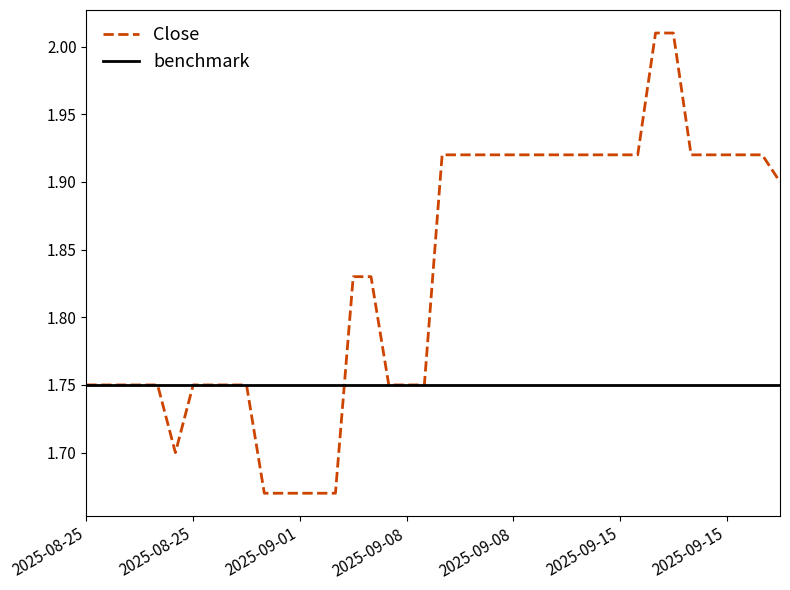

List the series in order of their peak value, lowest first.

benchmark, Close